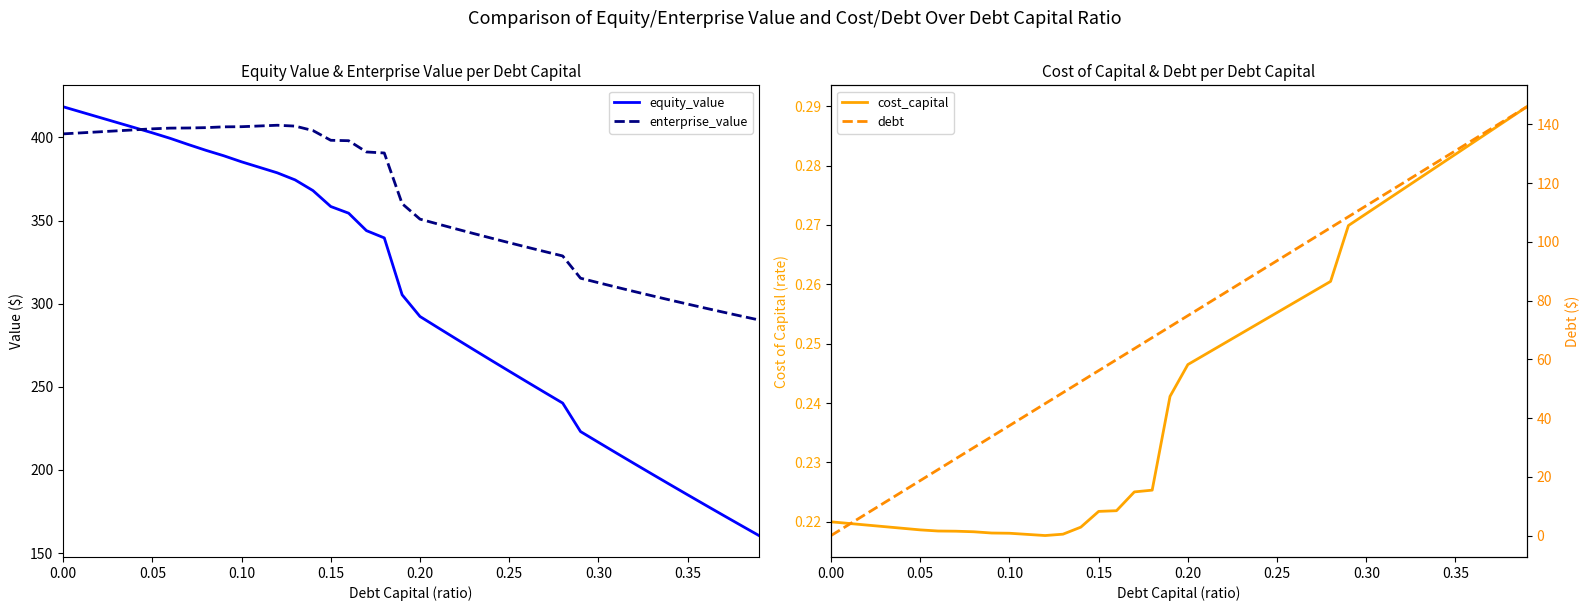

Rank the series by their average value, from lowest to highest.

cost_capital, debt, equity_value, enterprise_value